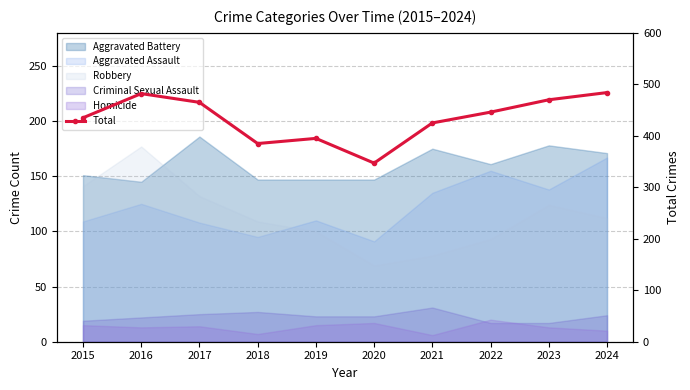

Which category has the highest value across all series?

2024